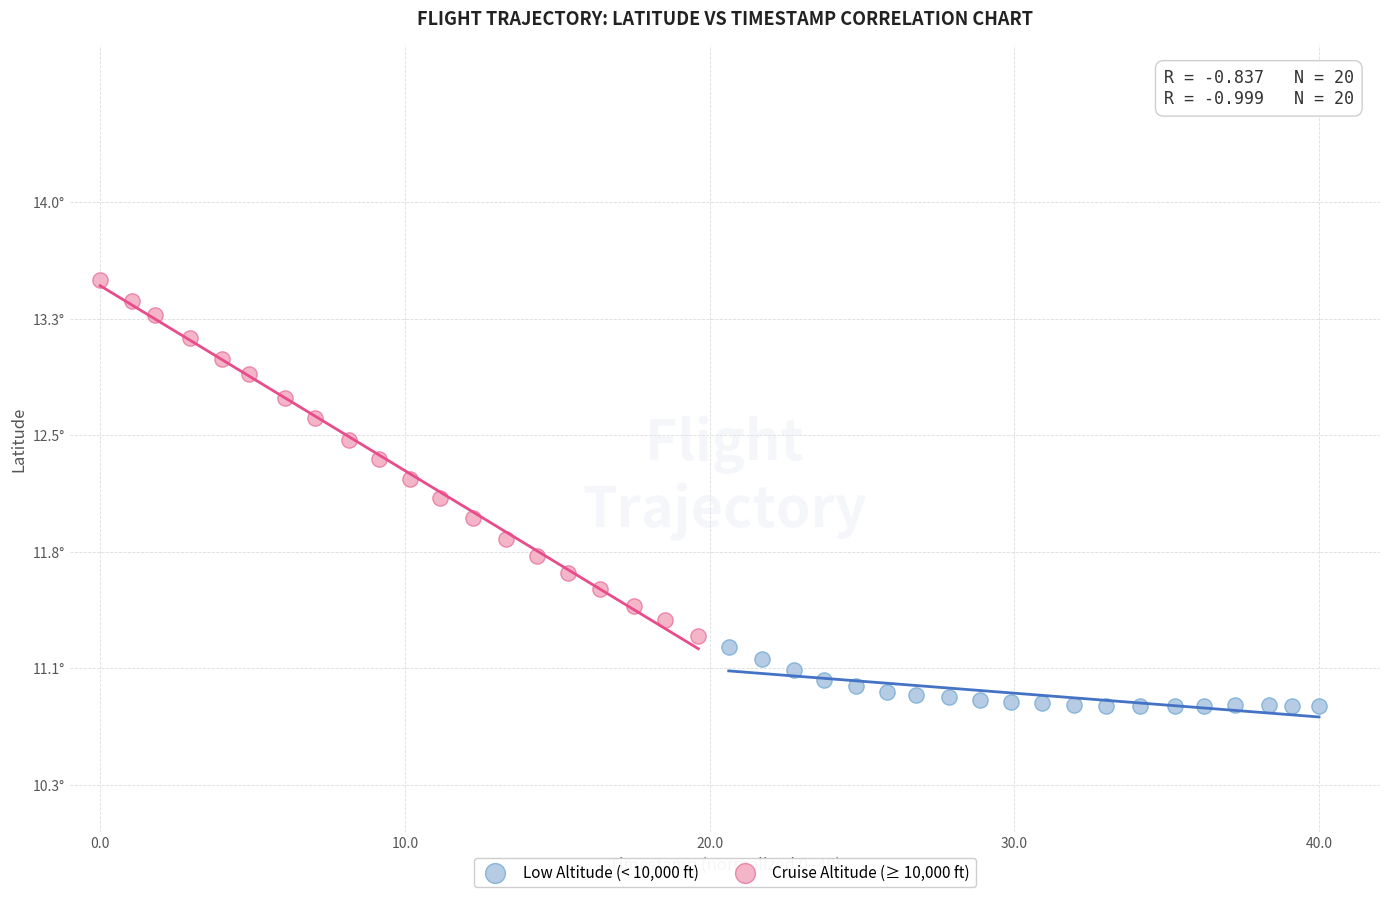

Which series has the largest Y range (max minus min)?

Cruise Altitude (≥ 10,000 ft)